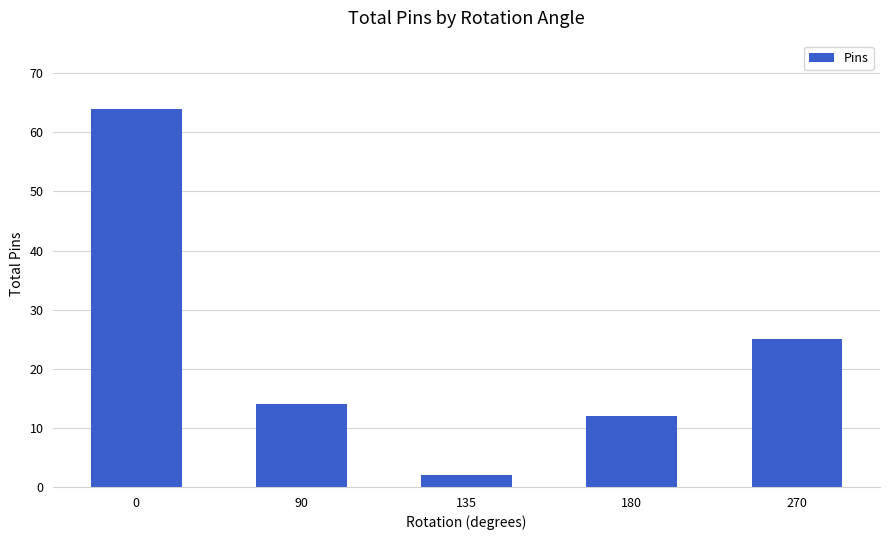

Rank the categories by value from lowest to highest.

135, 180, 90, 270, 0